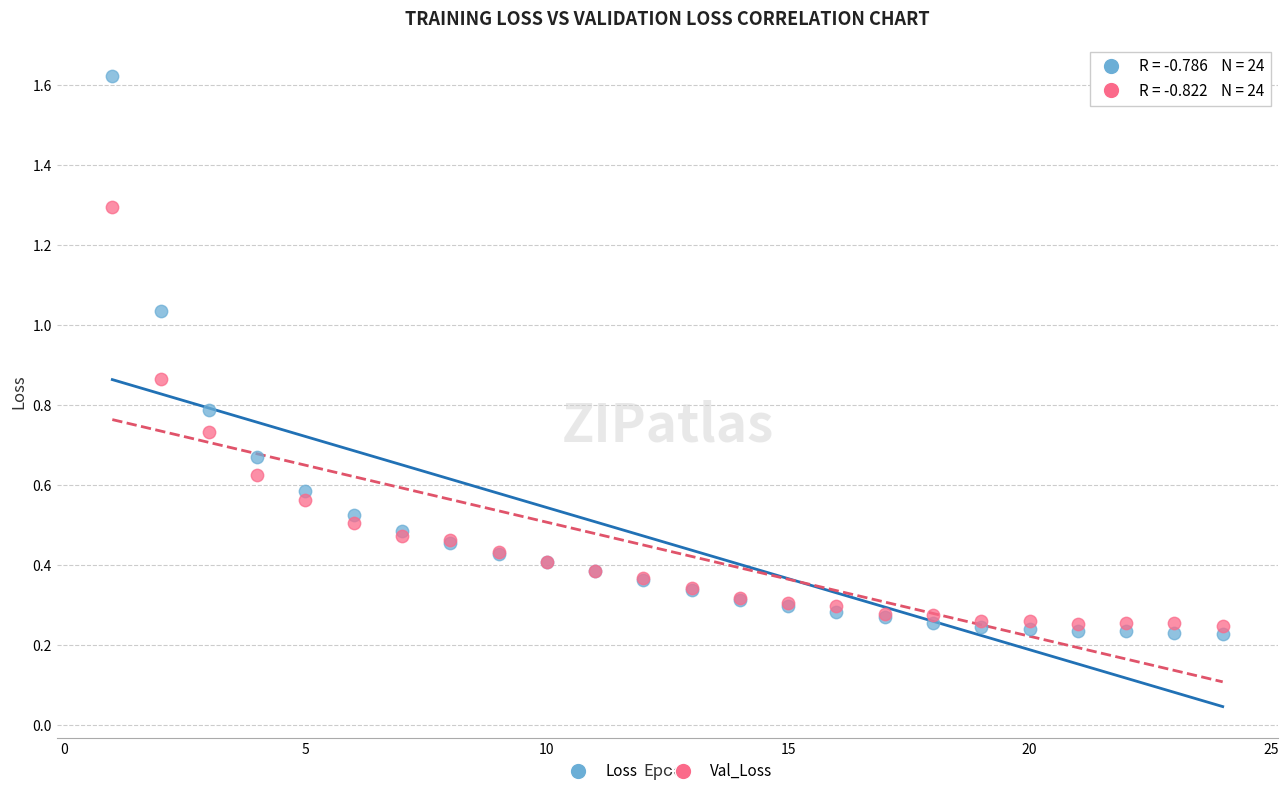

Which series has the widest spread of Y values?

Loss